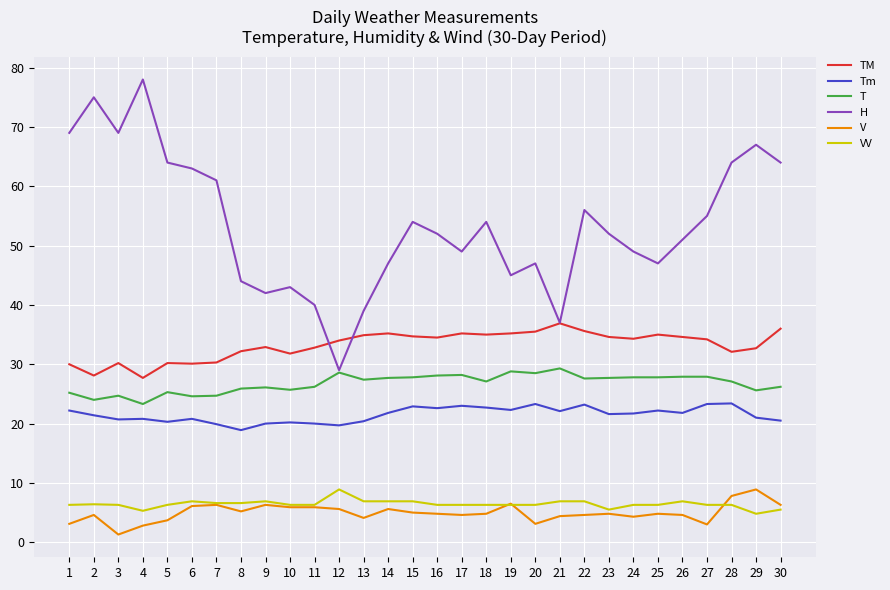

Is it true that H equals 49.0 at 17?

True